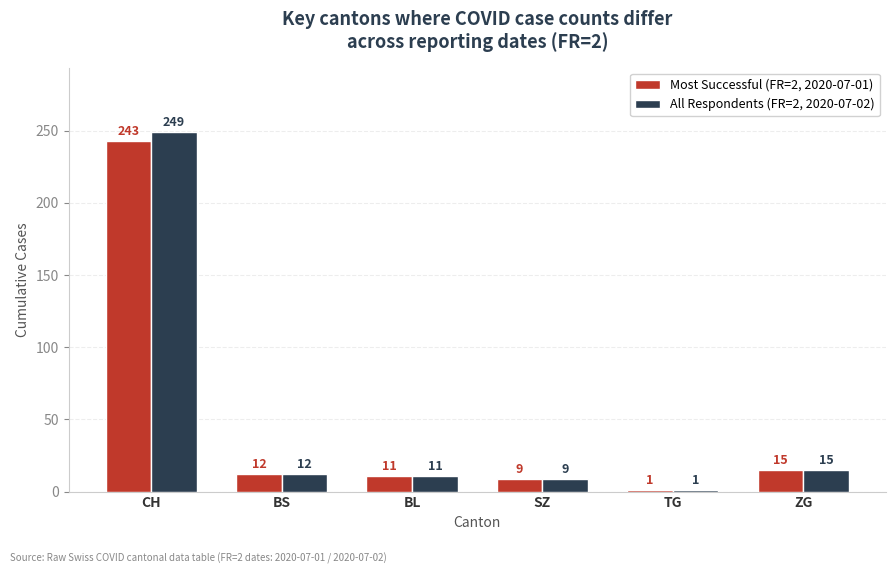

What is the approximate value of Most Successful (FR=2, 2020-07-01) at ZG?

15